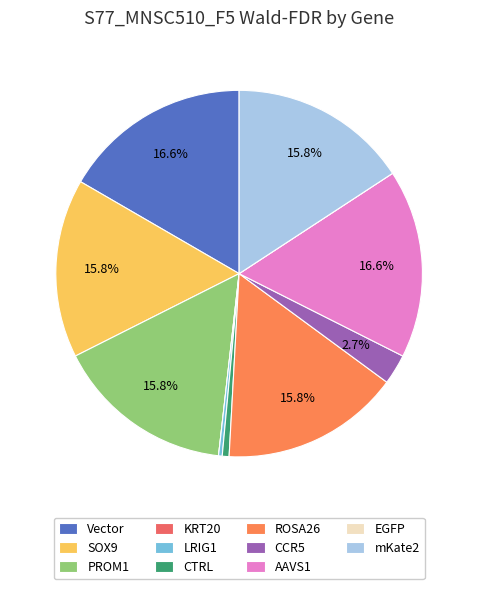

To the nearest percent, what percentage of the pie is ROSA26?

16%